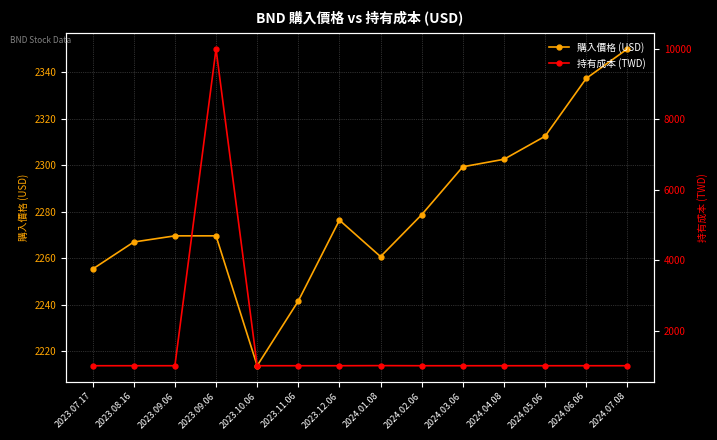

True or false: 持有成本 (TWD) has more than 0 points higher than both neighbors.

True